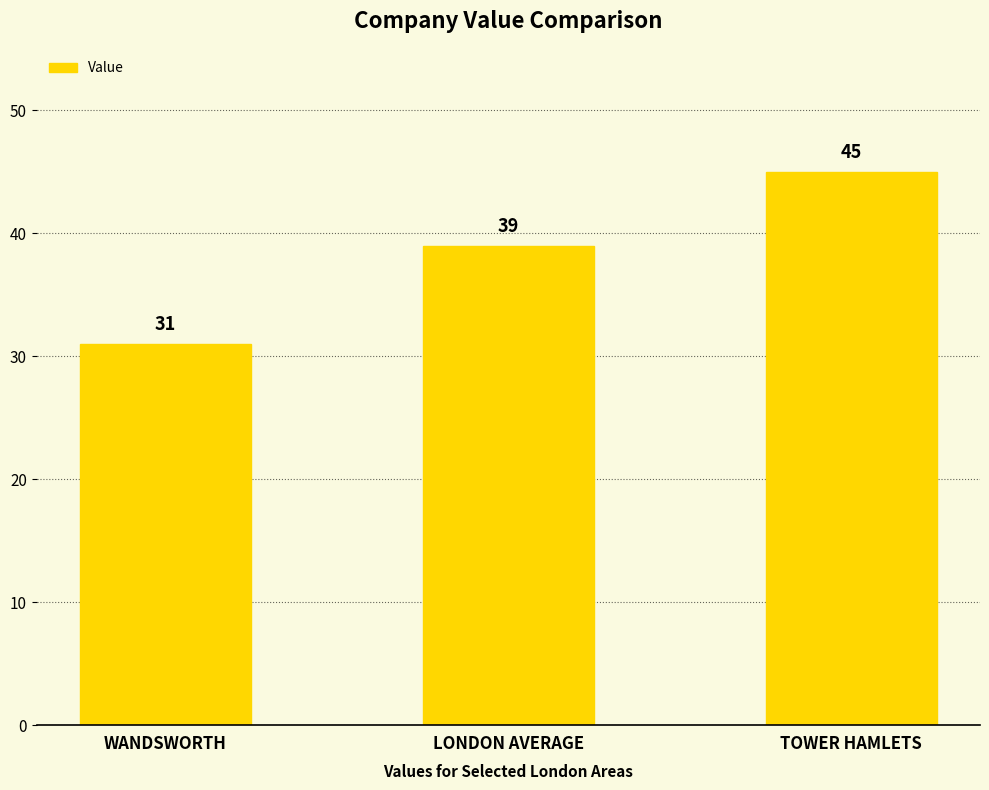

Which label corresponds to the largest value in the chart?

TOWER HAMLETS